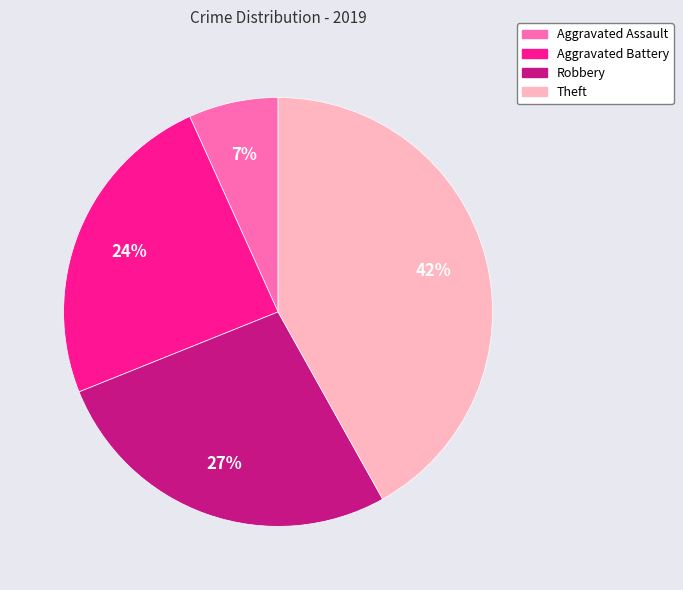

What is the smallest slice in the pie chart?

Aggravated Assault